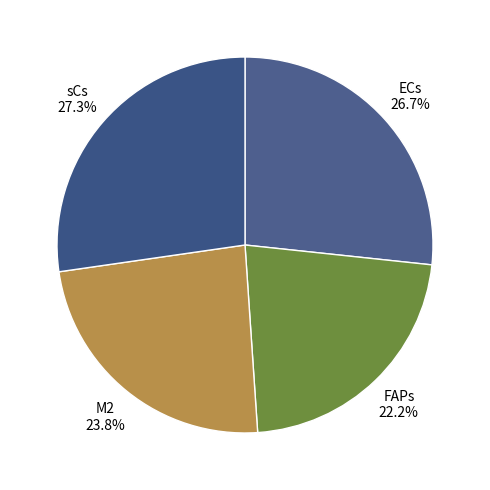

Count the number of slices in the pie.

4